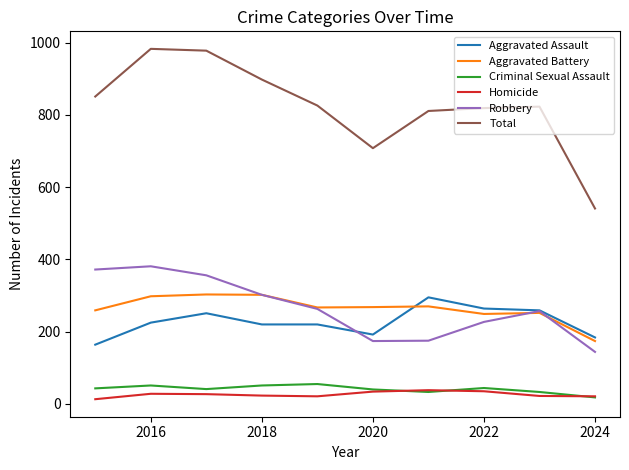

What is the maximum value shown in the chart?

983